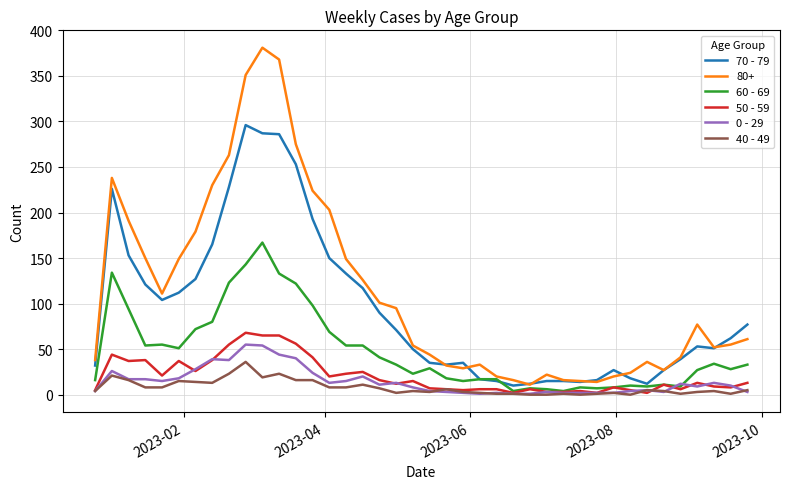

Which series has the largest total across all categories?

80+